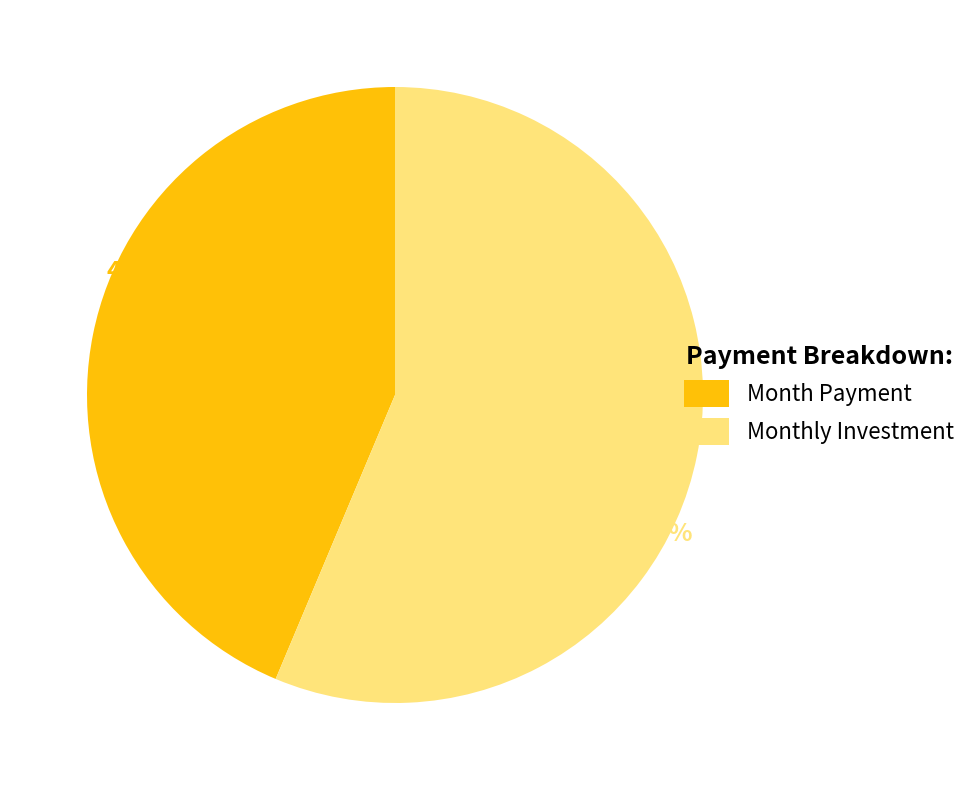

Which has a higher value, Month Payment or Monthly Investment?

Monthly Investment